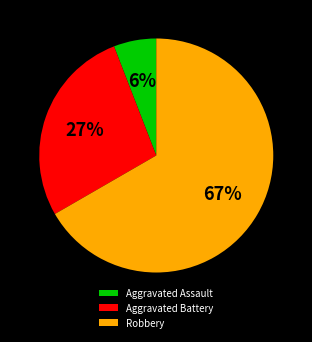

Do Aggravated Battery and Aggravated Assault together represent more than half of the pie?

No